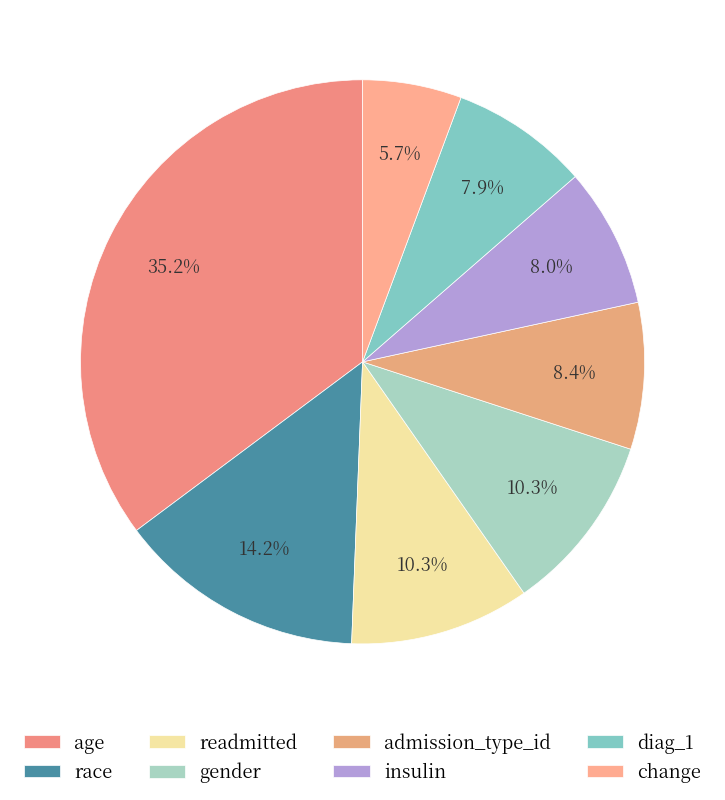

Does insulin account for over 50% of the chart?

No